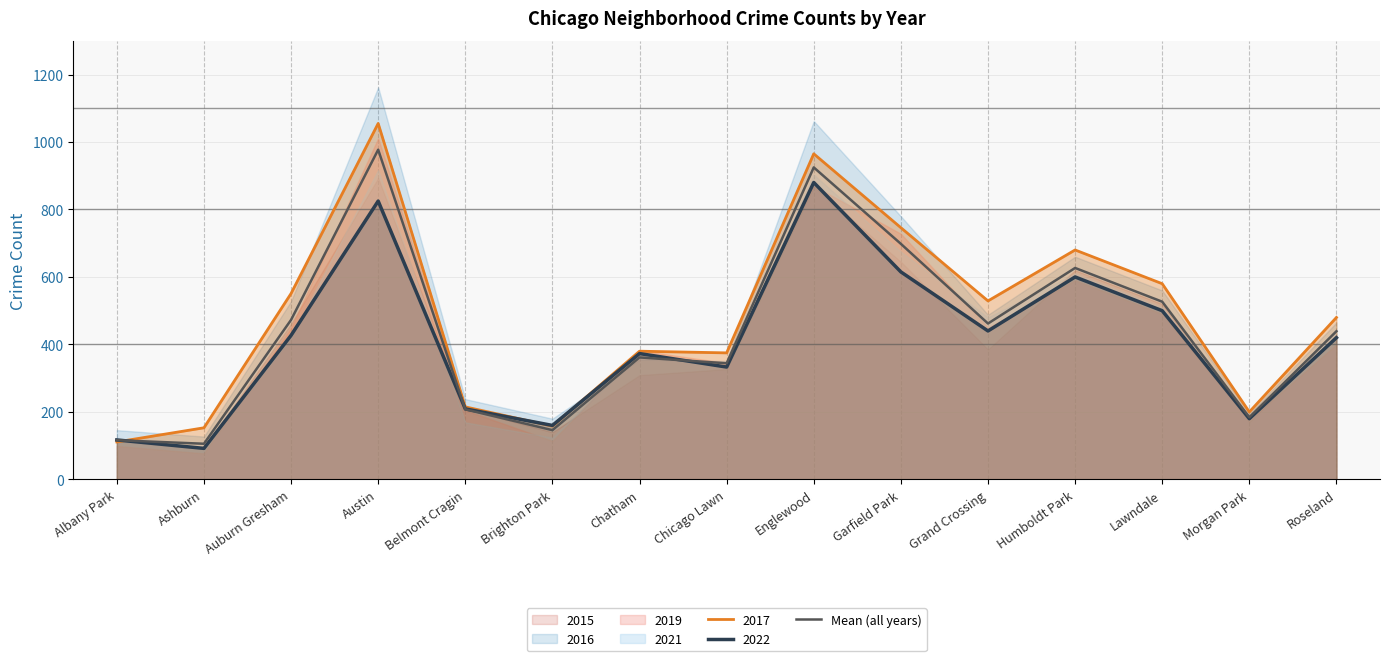

Where does the data first go above 439?

Auburn Gresham